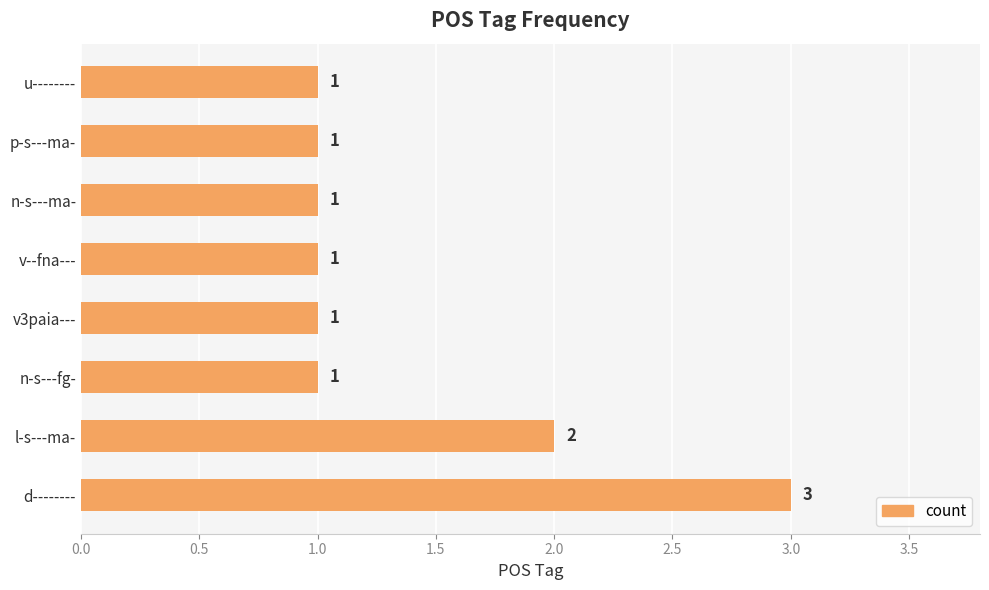

The chart shows a value of 1 at v--fna---. True or false?

True